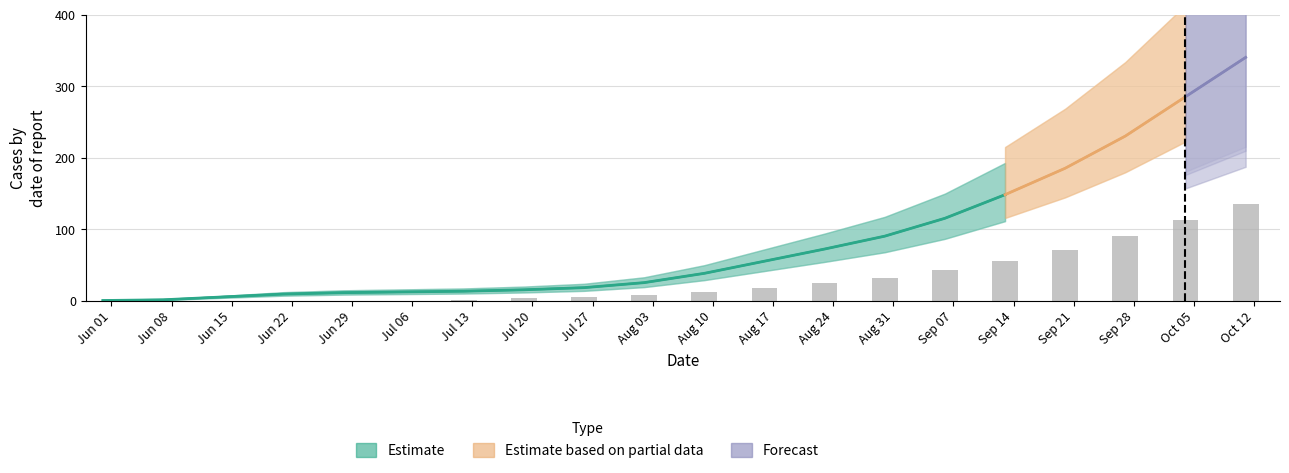

At how many categories does at least one series exceed 195?

3